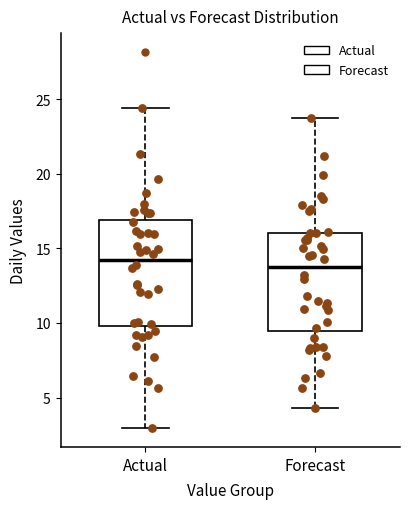

Which box's median line is the highest?

Actual